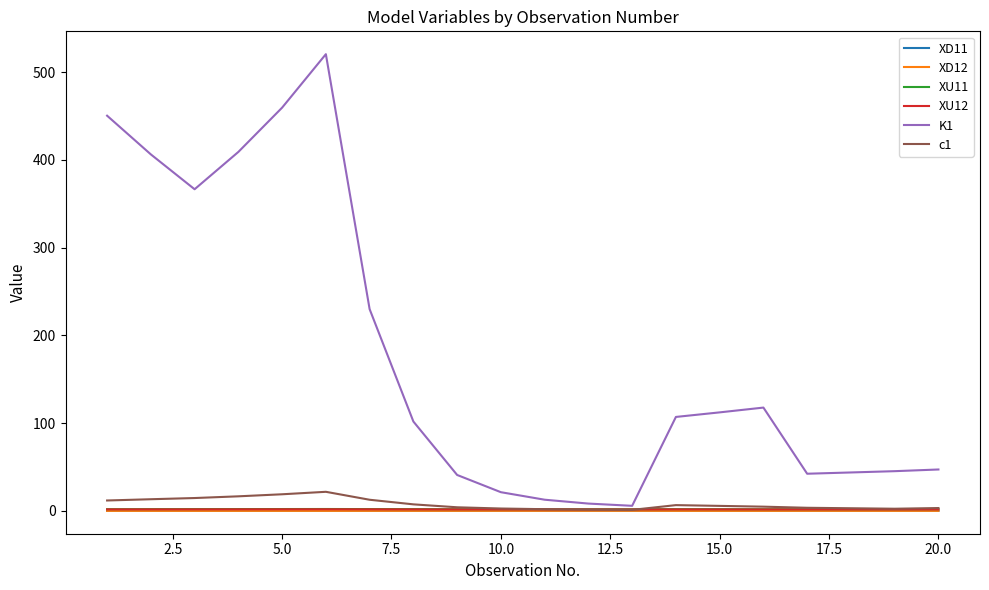

True or false: XD12 and XU12 cross at least once.

False